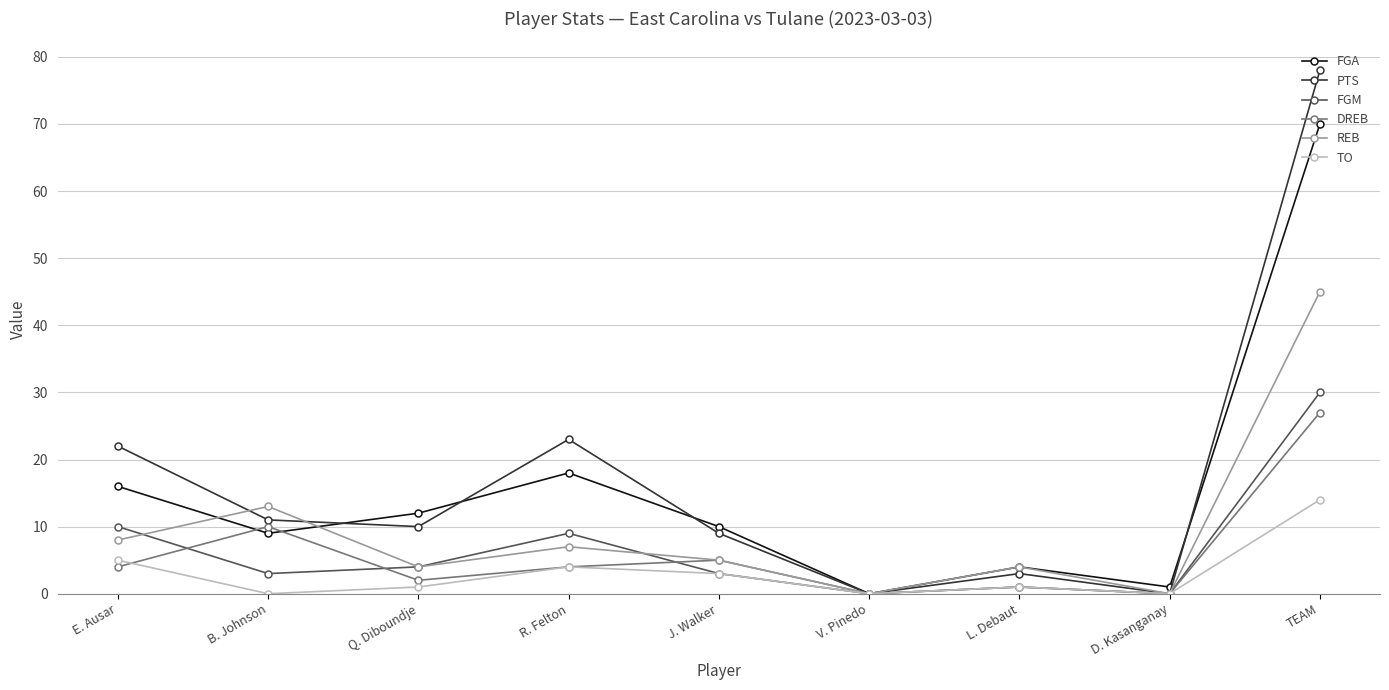

Reading left to right, transcribe all the data shown in this chart.

FGA: E. Ausar=16	B. Johnson=9	Q. Diboundje=12	R. Felton=18	J. Walker=10	V. Pinedo=0	L. Debaut=4	D. Kasanganay=1	TEAM=70
PTS: E. Ausar=22	B. Johnson=11	Q. Diboundje=10	R. Felton=23	J. Walker=9	V. Pinedo=0	L. Debaut=3	D. Kasanganay=0	TEAM=78
FGM: E. Ausar=10	B. Johnson=3	Q. Diboundje=4	R. Felton=9	J. Walker=3	V. Pinedo=0	L. Debaut=1	D. Kasanganay=0	TEAM=30
DREB: E. Ausar=4	B. Johnson=10	Q. Diboundje=2	R. Felton=4	J. Walker=5	V. Pinedo=0	L. Debaut=1	D. Kasanganay=0	TEAM=27
REB: E. Ausar=8	B. Johnson=13	Q. Diboundje=4	R. Felton=7	J. Walker=5	V. Pinedo=0	L. Debaut=4	D. Kasanganay=0	TEAM=45
TO: E. Ausar=5	B. Johnson=0	Q. Diboundje=1	R. Felton=4	J. Walker=3	V. Pinedo=0	L. Debaut=1	D. Kasanganay=0	TEAM=14